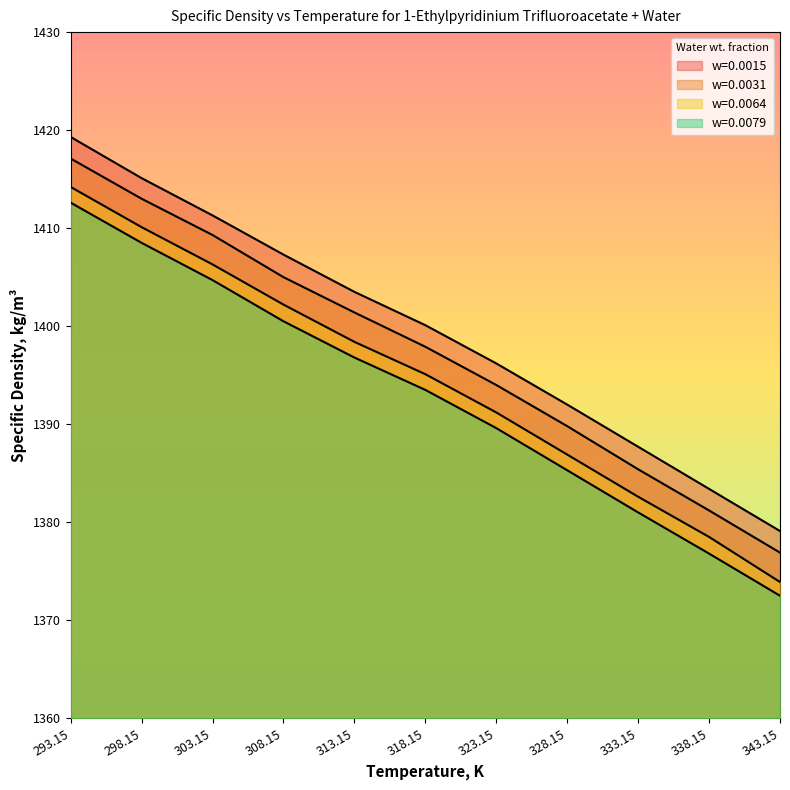

What is the sum of the w=0.0031 values at 303.15 and 338.15?

2790.5